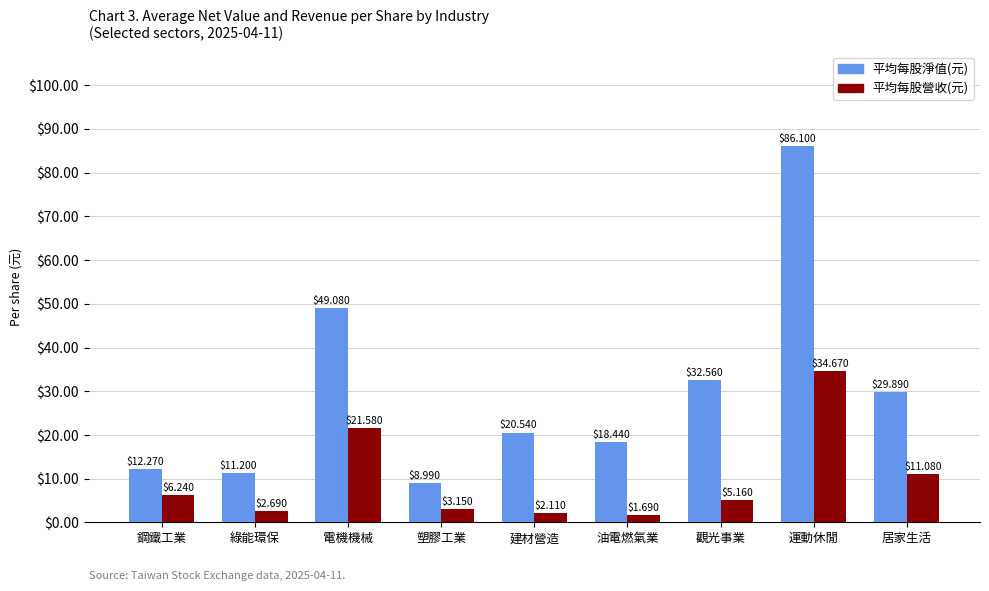

What is the difference between the second highest and minimum values in the 平均每股淨值(元) series?

40.1